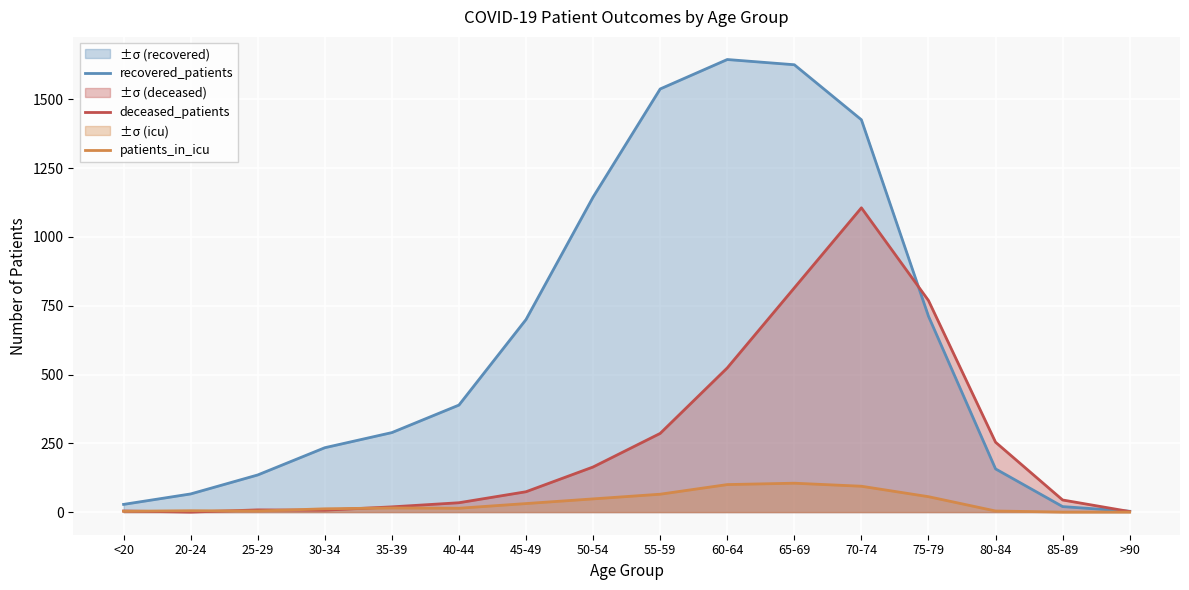

Rank the categories by recovered_patients value from highest to lowest.

60-64, 65-69, 55-59, 70-74, 50-54, 75-79, 45-49, 40-44, 35-39, 30-34, 80-84, 25-29, 20-24, <20, 85-89, >90